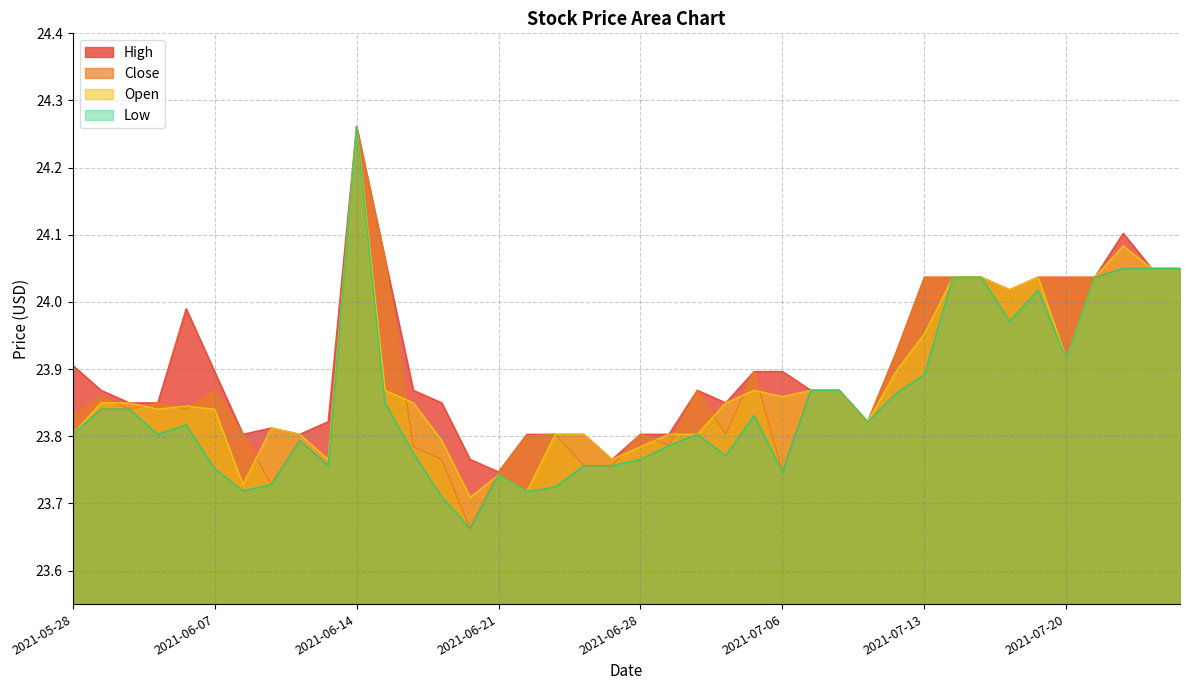

Reading left to right, what are all the values shown in this chart?

Close: 23.8	23.9	23.8	23.8	23.8	23.9	23.8	23.7	23.8	23.8	24.3	24.1	23.8	23.8	23.7	23.7	23.8	23.8	23.8	23.8	23.8	23.8	23.9	23.8	23.9	23.7	23.9	23.9	23.8	23.9	24.0	24.0	24.0	24.0	24.0	24.0	24.0	24.0	24.0	24.0
Open: 23.8	23.8	23.8	23.8	23.8	23.8	23.7	23.8	23.8	23.8	24.3	23.9	23.8	23.8	23.7	23.7	23.7	23.8	23.8	23.8	23.8	23.8	23.8	23.8	23.9	23.9	23.9	23.9	23.8	23.9	24.0	24.0	24.0	24.0	24.0	23.9	24.0	24.1	24.0	24.0
High: 23.9	23.9	23.8	23.8	24.0	23.9	23.8	23.8	23.8	23.8	24.3	24.1	23.9	23.8	23.8	23.7	23.8	23.8	23.8	23.8	23.8	23.8	23.9	23.8	23.9	23.9	23.9	23.9	23.8	23.9	24.0	24.0	24.0	24.0	24.0	24.0	24.0	24.1	24.0	24.0
Low: 23.8	23.8	23.8	23.8	23.8	23.8	23.7	23.7	23.8	23.8	24.3	23.8	23.8	23.7	23.7	23.7	23.7	23.7	23.8	23.8	23.8	23.8	23.8	23.8	23.8	23.7	23.9	23.9	23.8	23.9	23.9	24.0	24.0	24.0	24.0	23.9	24.0	24.0	24.0	24.0